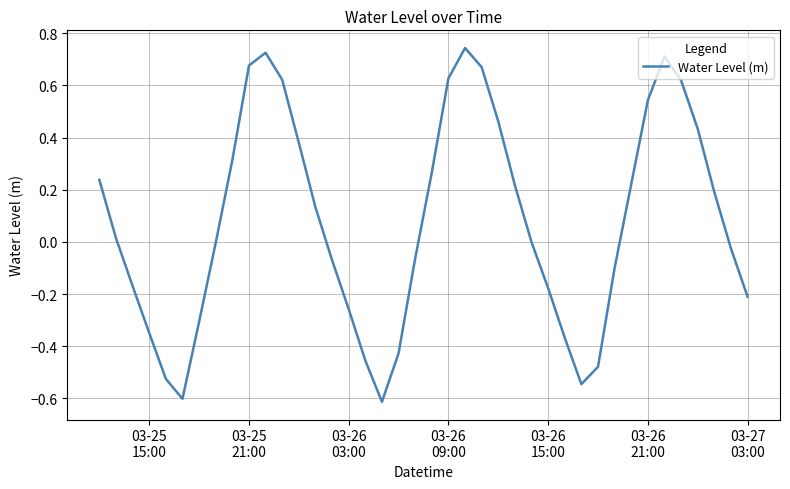

How many interior local peaks (higher than both neighbors) does the data have?

3